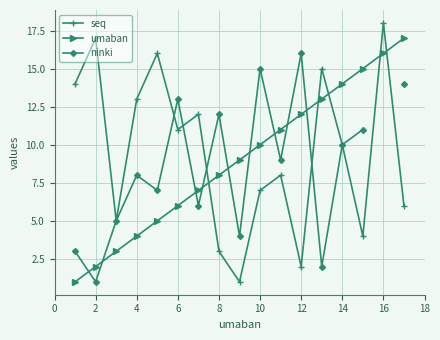

Which category has the highest value in the seq series?

16